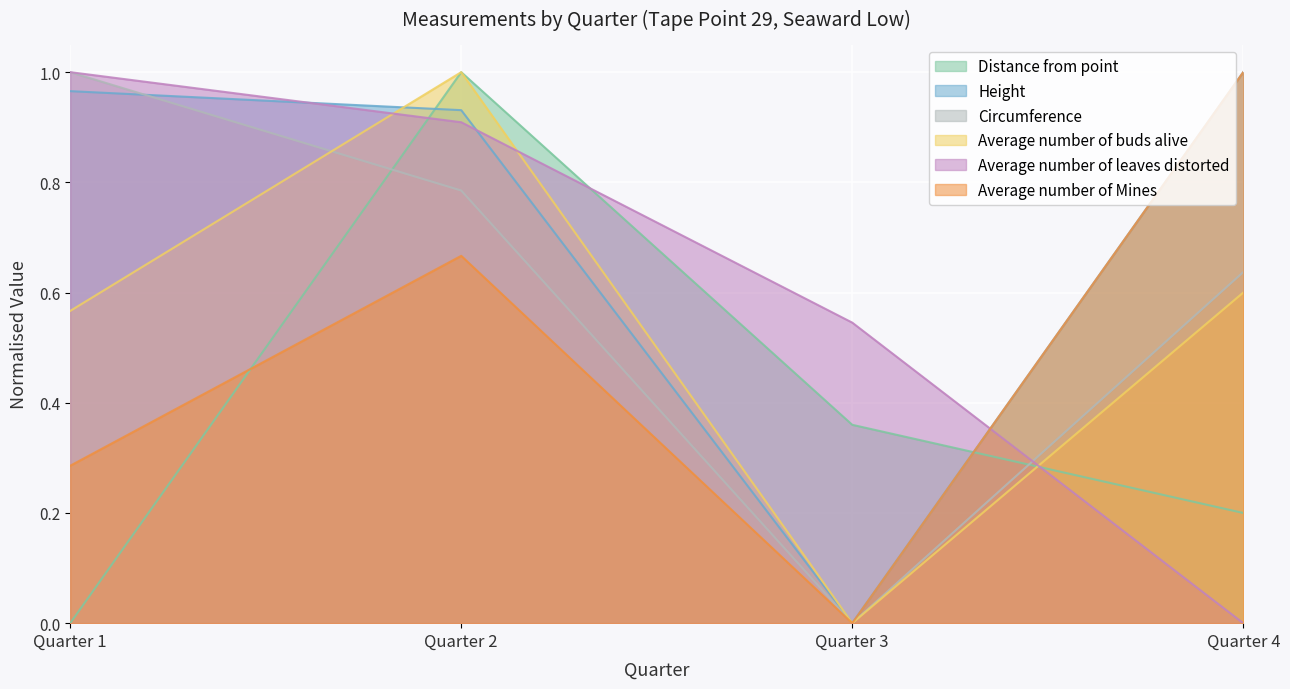

How many categories are shown in the chart?

4